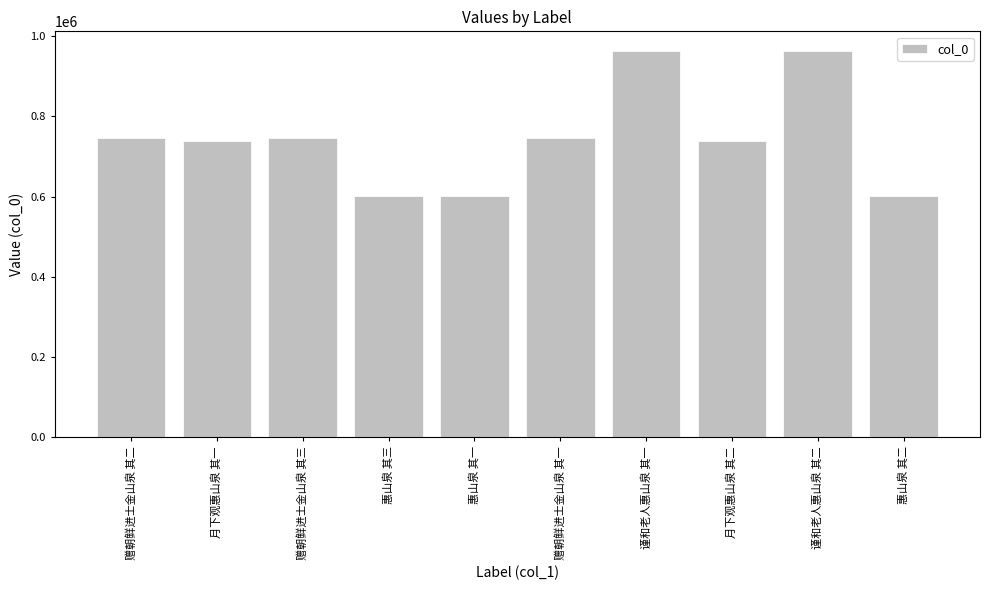

Which has a higher value, 谨和老人惠山泉 其二 or 赠朝鲜进士金山泉 其一?

谨和老人惠山泉 其二